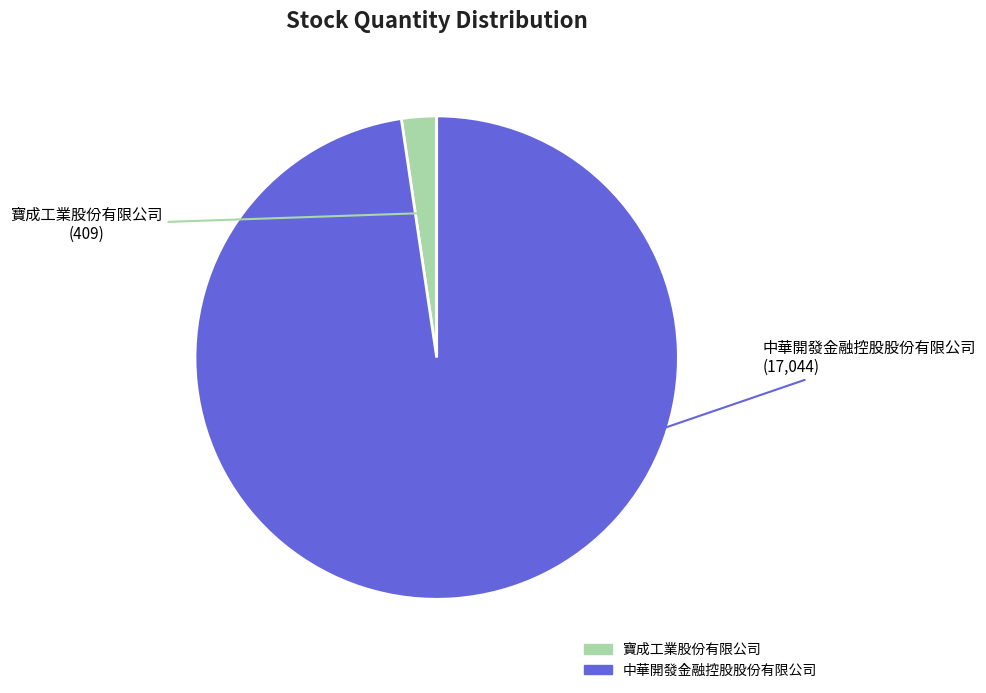

Is it true that 中華開發金融控股股份有限公司 is 86% of the pie?

False